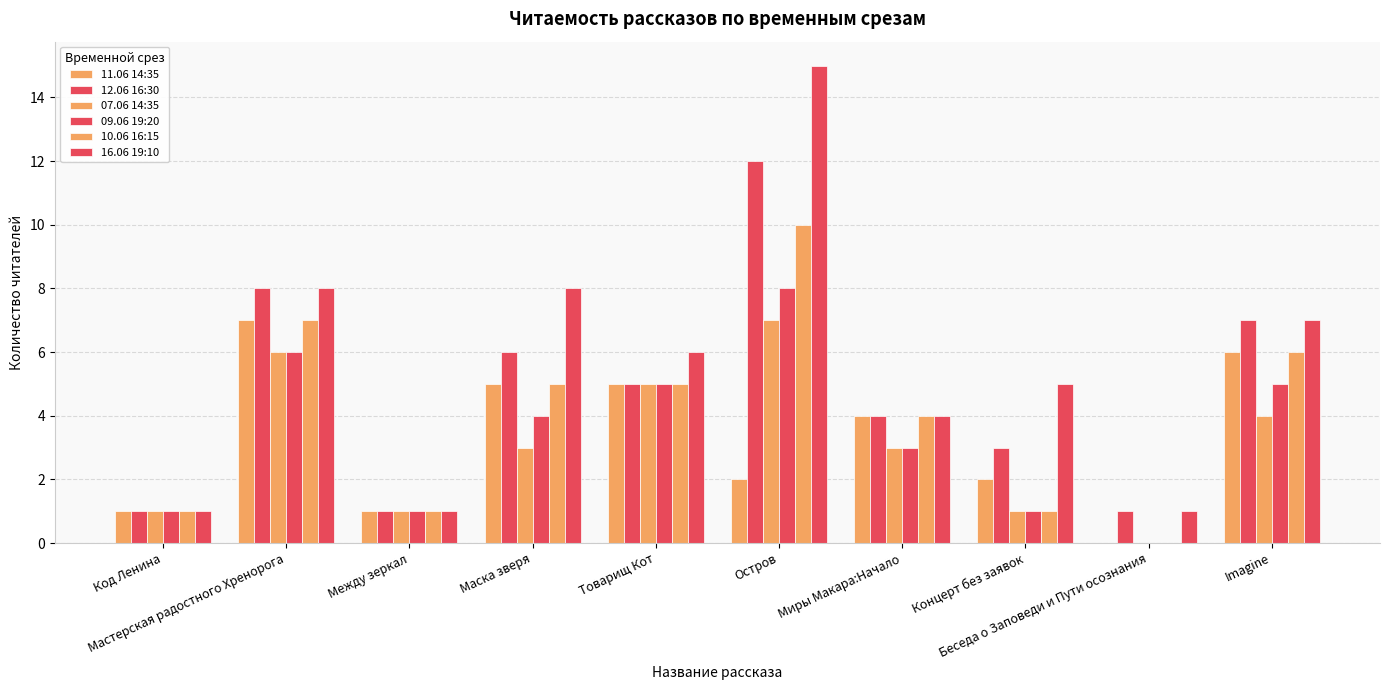

Which series has the largest range (max minus min)?

16.06 19:10